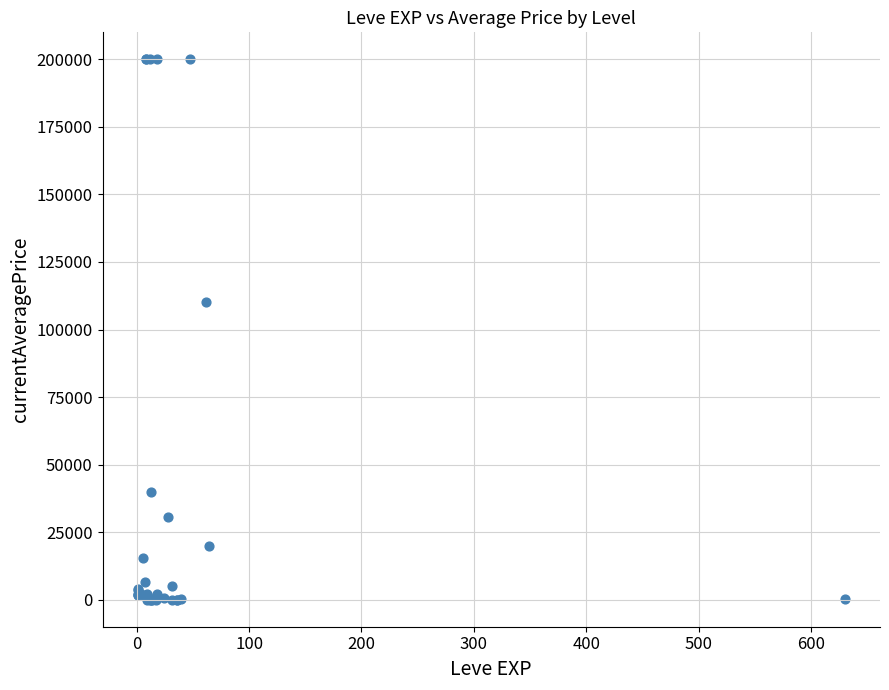

What Y value in the scatter plot is closest to 100000?

110019